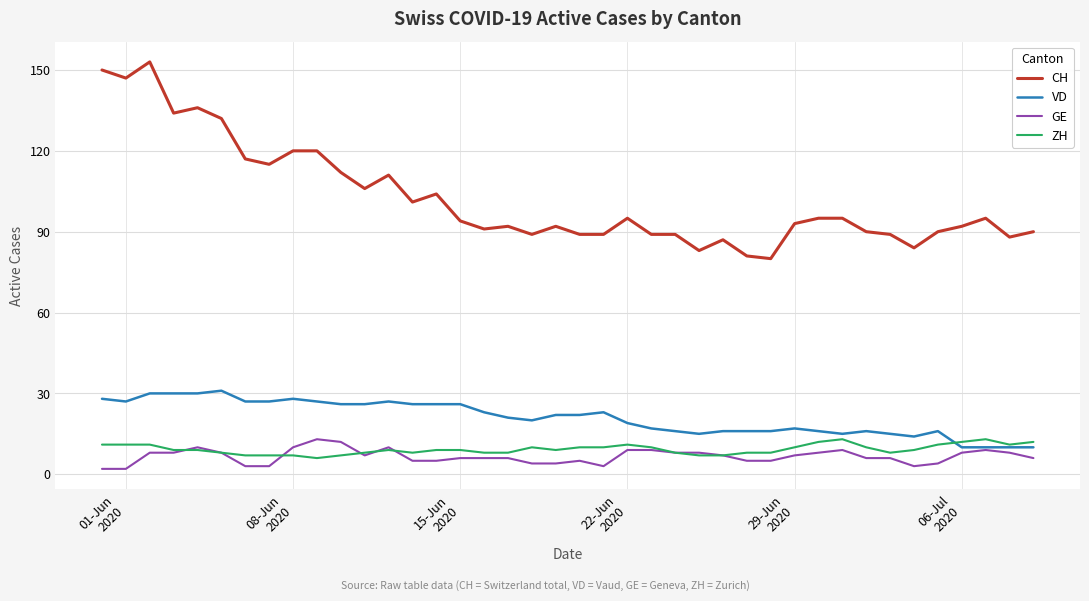

True or false: ZH and CH cross at least once.

False